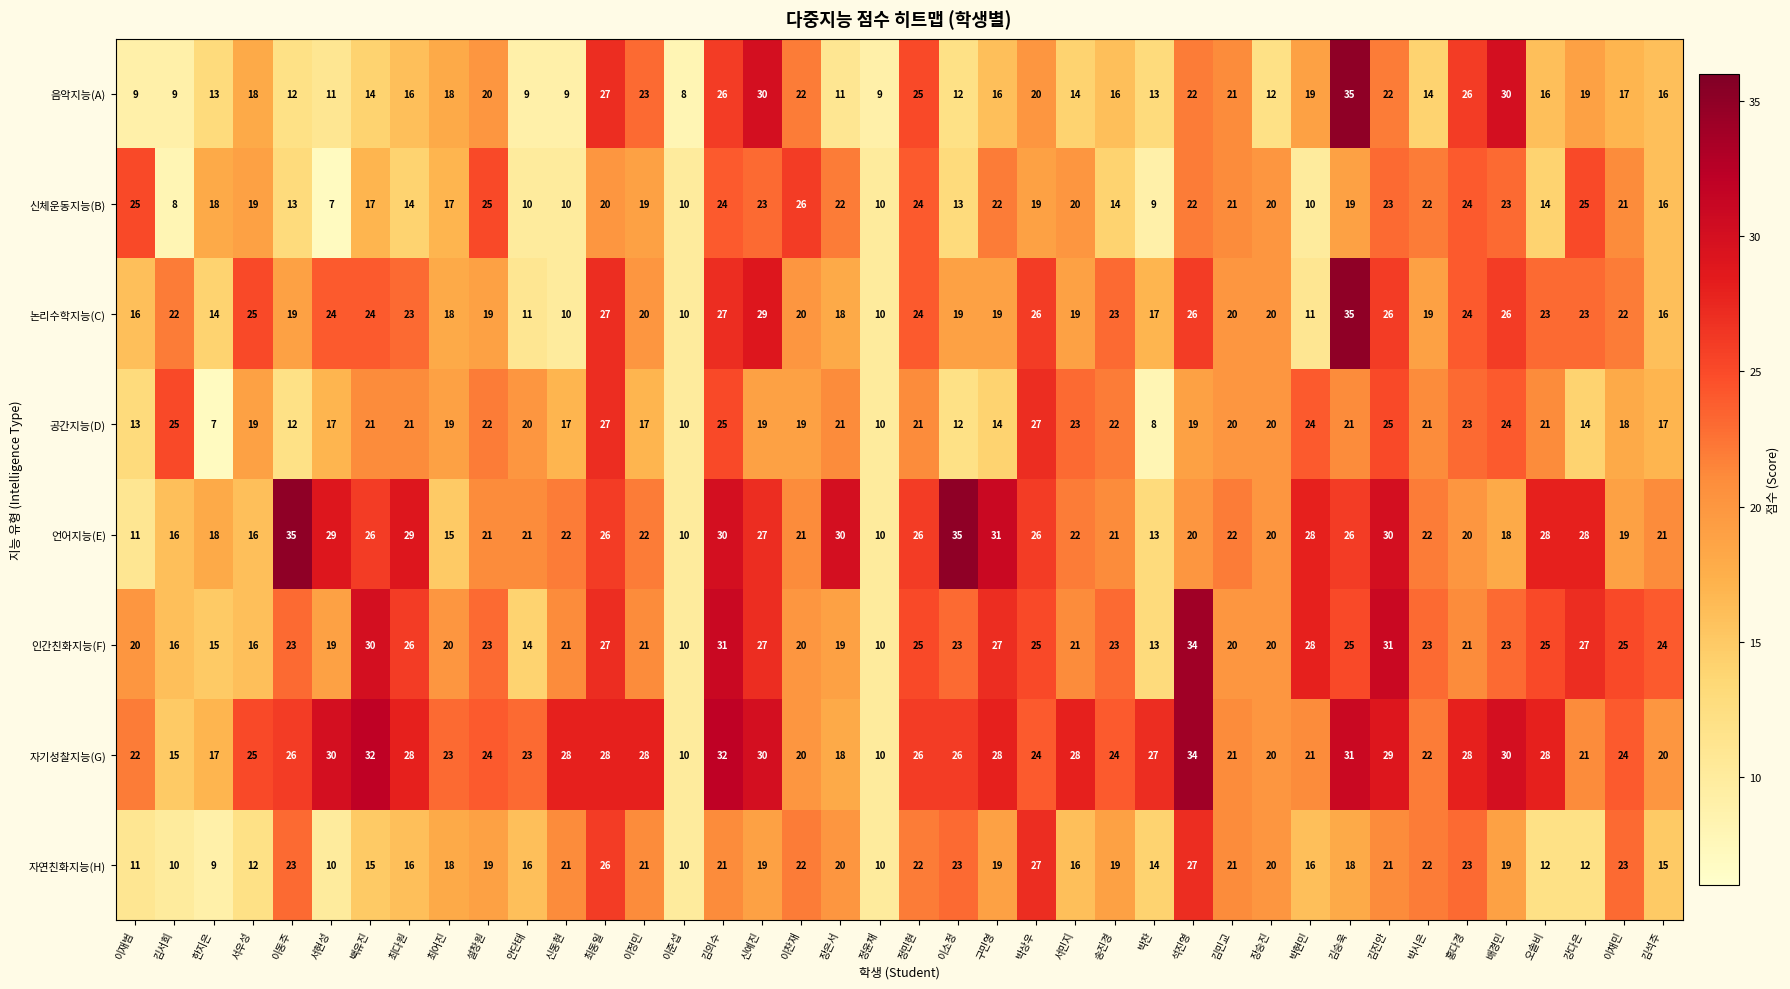

What is the total value across all series at 석진영?

204